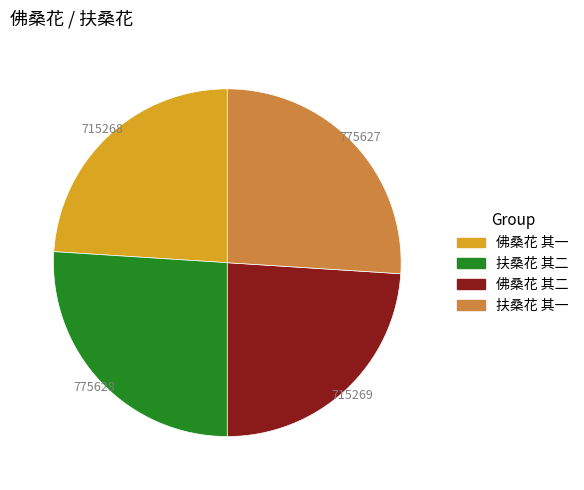

Is the sum of 扶桑花 其二 and 扶桑花 其一 greater than half?

Yes